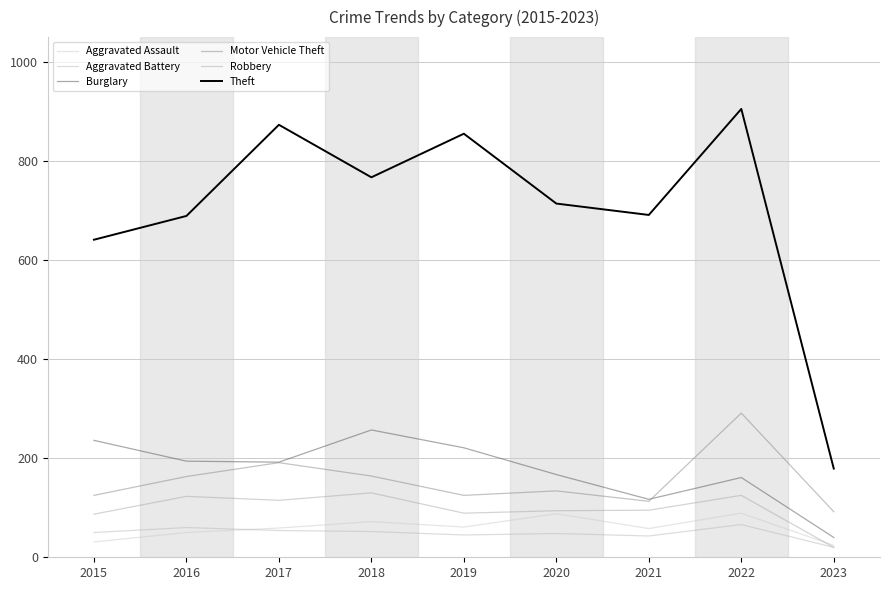

True or false: Aggravated Assault and Burglary cross at least once.

False